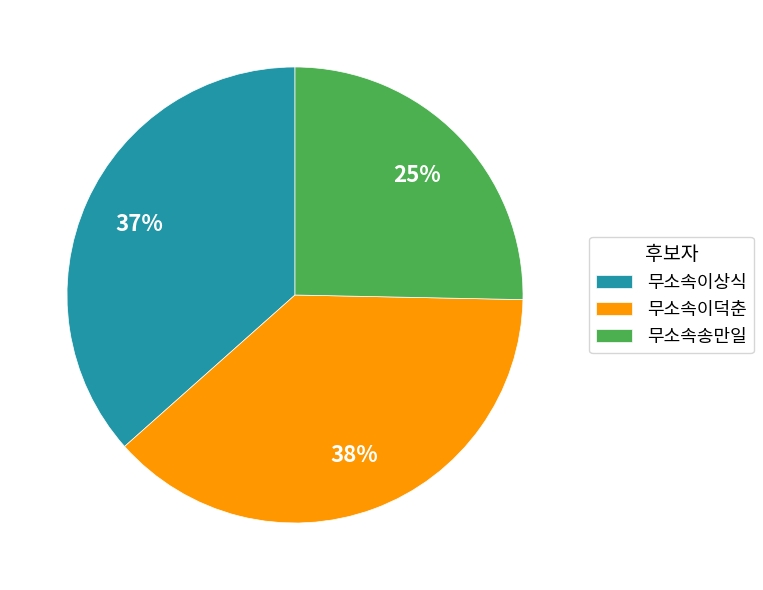

What percentage is the 무소속이상식 slice, to the nearest percent?

37%